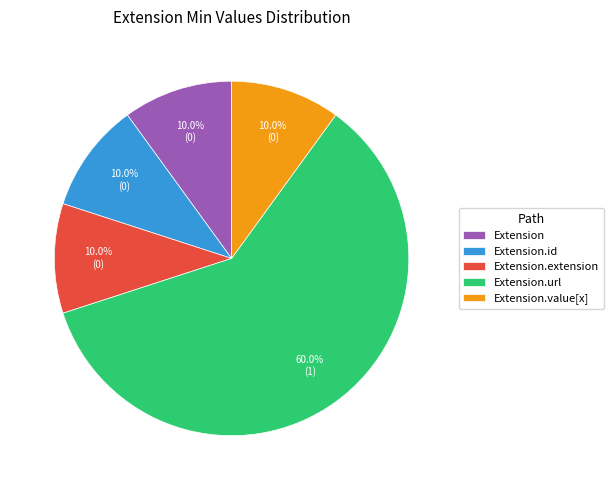

How many slices are in this pie chart?

5